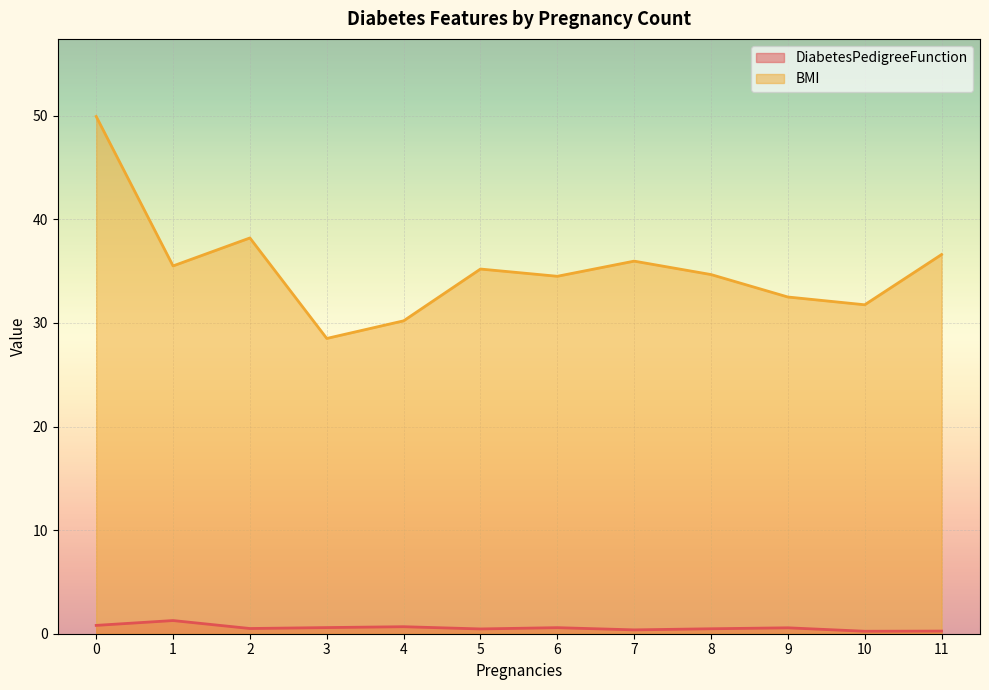

What is the difference between the maximum and minimum values in the DiabetesPedigreeFunction series?

1.0